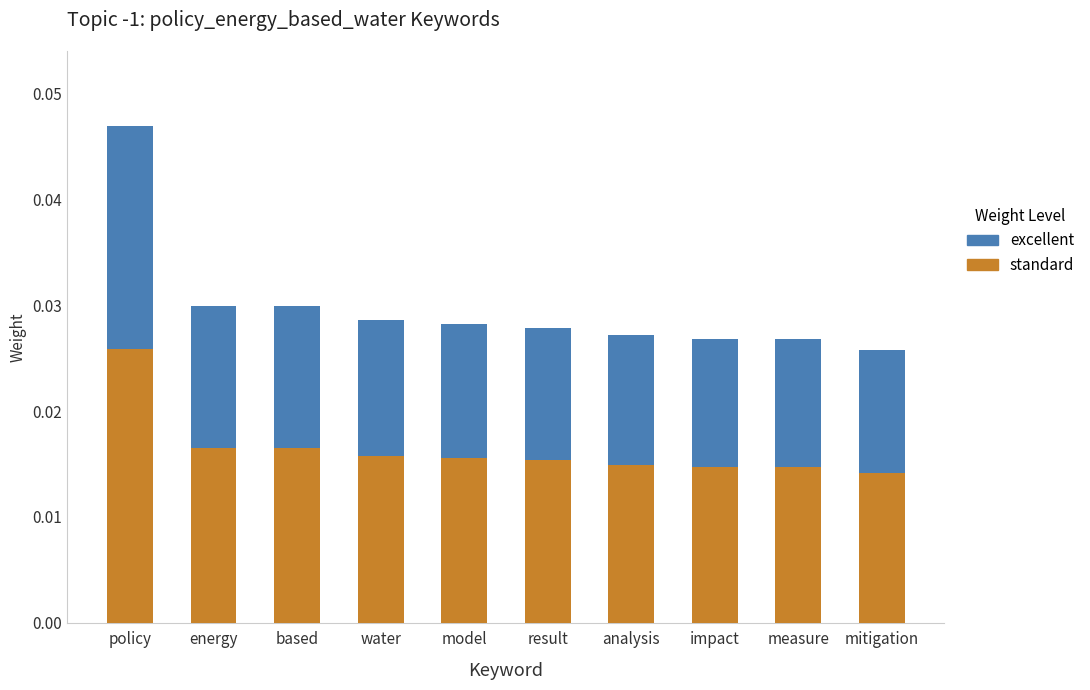

Does the chart contain any negative values?

No